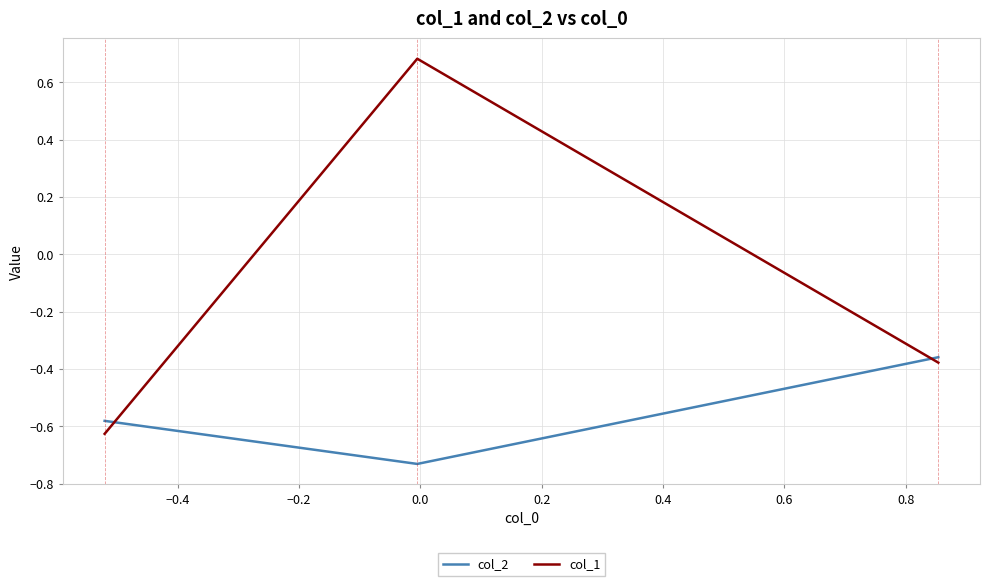

What is the sum of all col_1 values?

-0.3